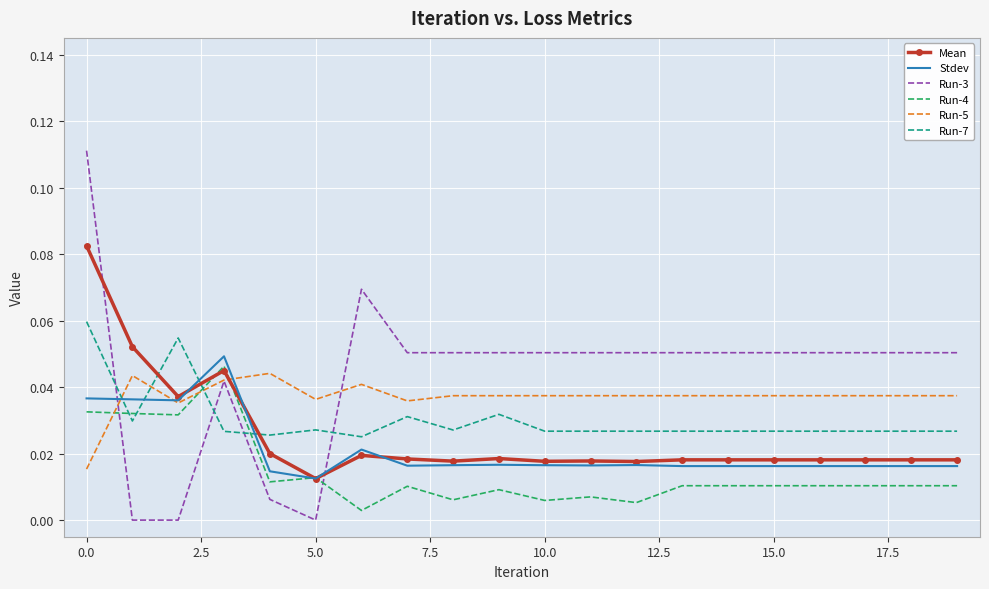

List the series in order of their peak value, highest first.

Run-3, Mean, Run-7, Stdev, Run-4, Run-5